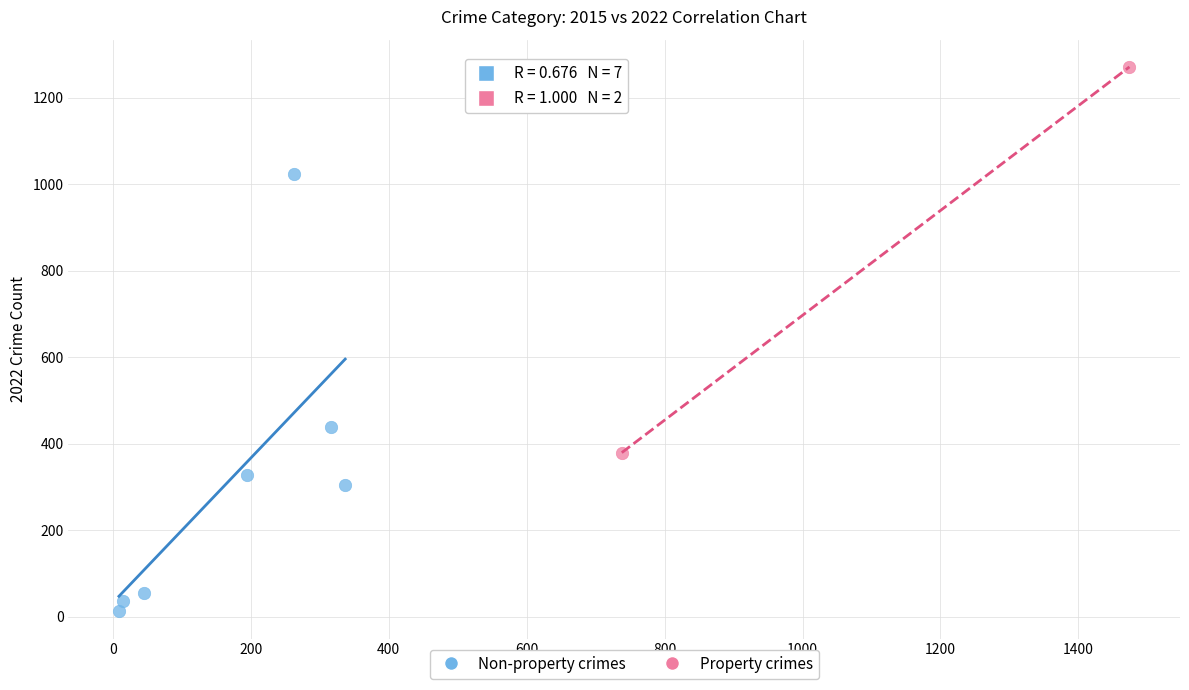

What are all the series names shown in the legend?

Non-property crimes, Property crimes